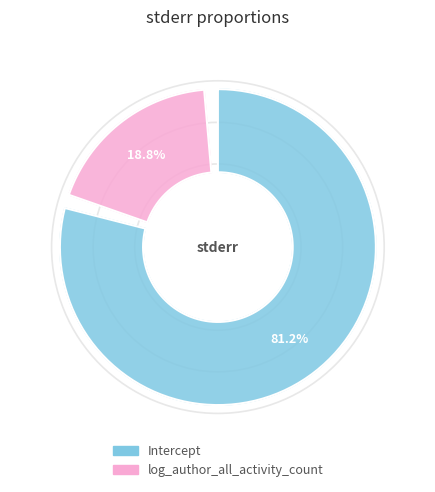

What percentage do log_author_all_activity_count and Intercept together represent?

100.0%